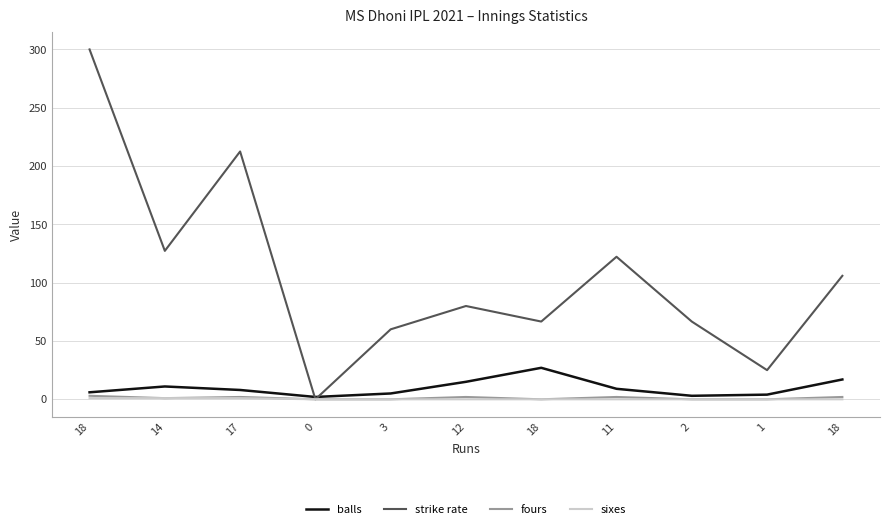

True or false: fours has more than 0 points higher than both neighbors.

True